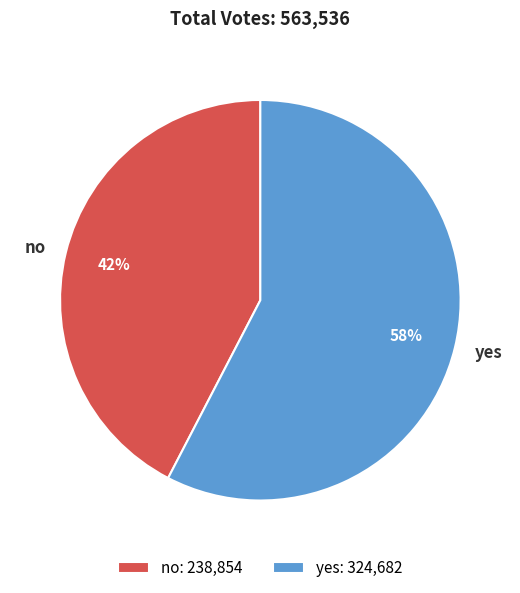

Is no the majority of the pie?

No